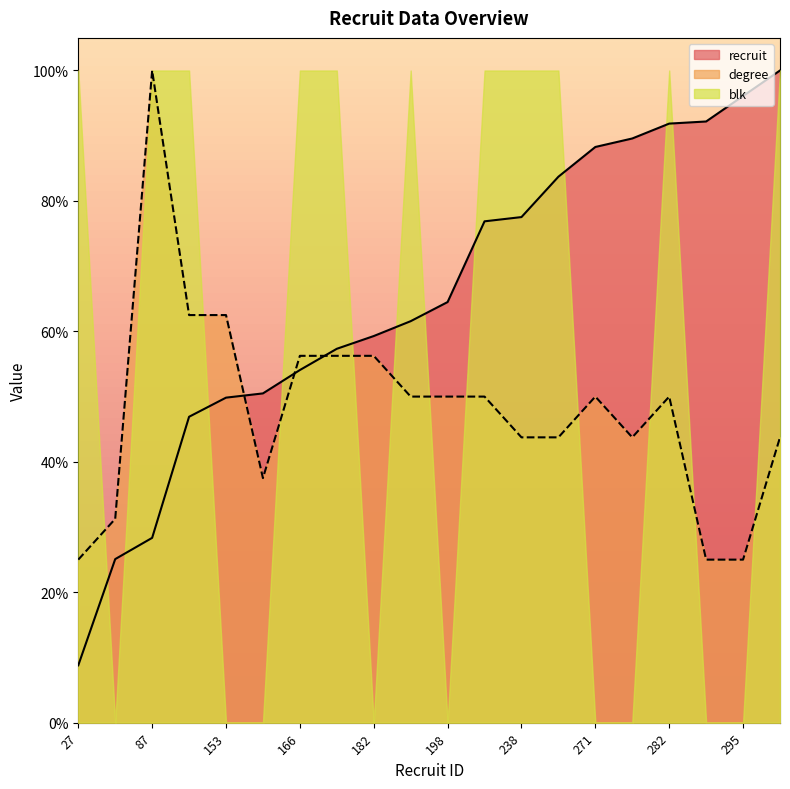

Rank the categories by recruit value from highest to lowest.

307, 295, 283, 282, 275, 271, 257, 238, 236, 198, 189, 182, 176, 166, 155, 153, 144, 87, 77, 27